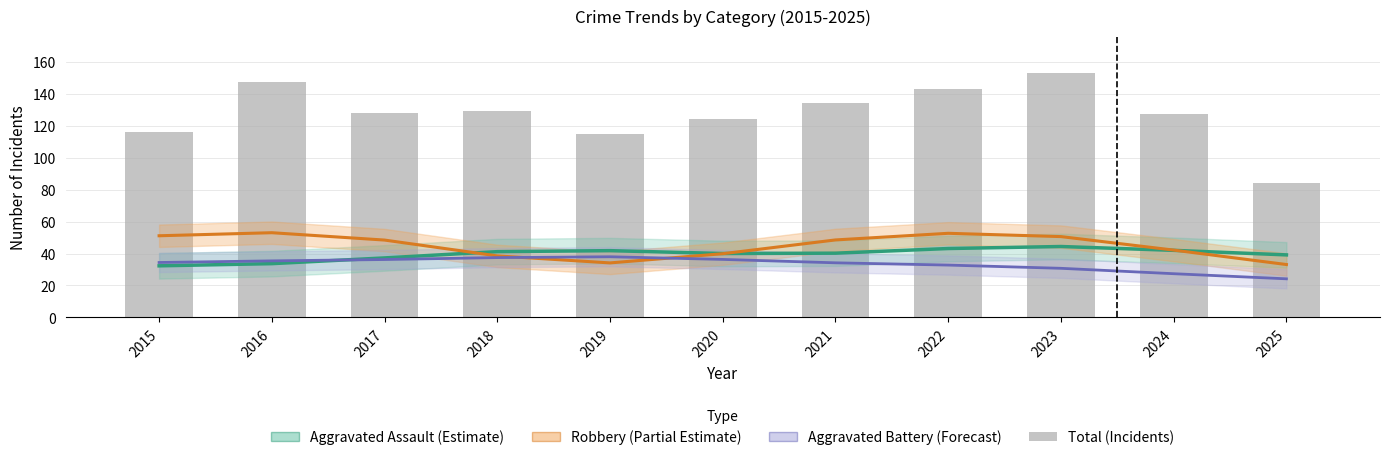

Reading left to right, list all the values displayed in this chart.

Aggravated Assault (Estimate): 2015=32.3	2016=33.7	2017=37.2	2018=41.2	2019=41.8	2020=40.0	2021=40.2	2022=43.1	2023=44.4	2024=42.0	2025=39.1
Robbery (Partial Estimate): 2015=51.1	2016=53.0	2017=48.4	2018=38.5	2019=34.1	2020=39.9	2021=48.5	2022=52.6	2023=50.6	2024=42.1	2025=33.1
Aggravated Battery (Forecast): 2015=34.4	2016=35.4	2017=36.2	2018=37.5	2019=38.0	2020=36.3	2021=34.2	2022=32.8	2023=30.7	2024=27.4	2025=24.2
Total: 2015=116.0	2016=147.0	2017=128.0	2018=129.0	2019=115.0	2020=124.0	2021=134.0	2022=143.0	2023=153.0	2024=127.0	2025=84.0